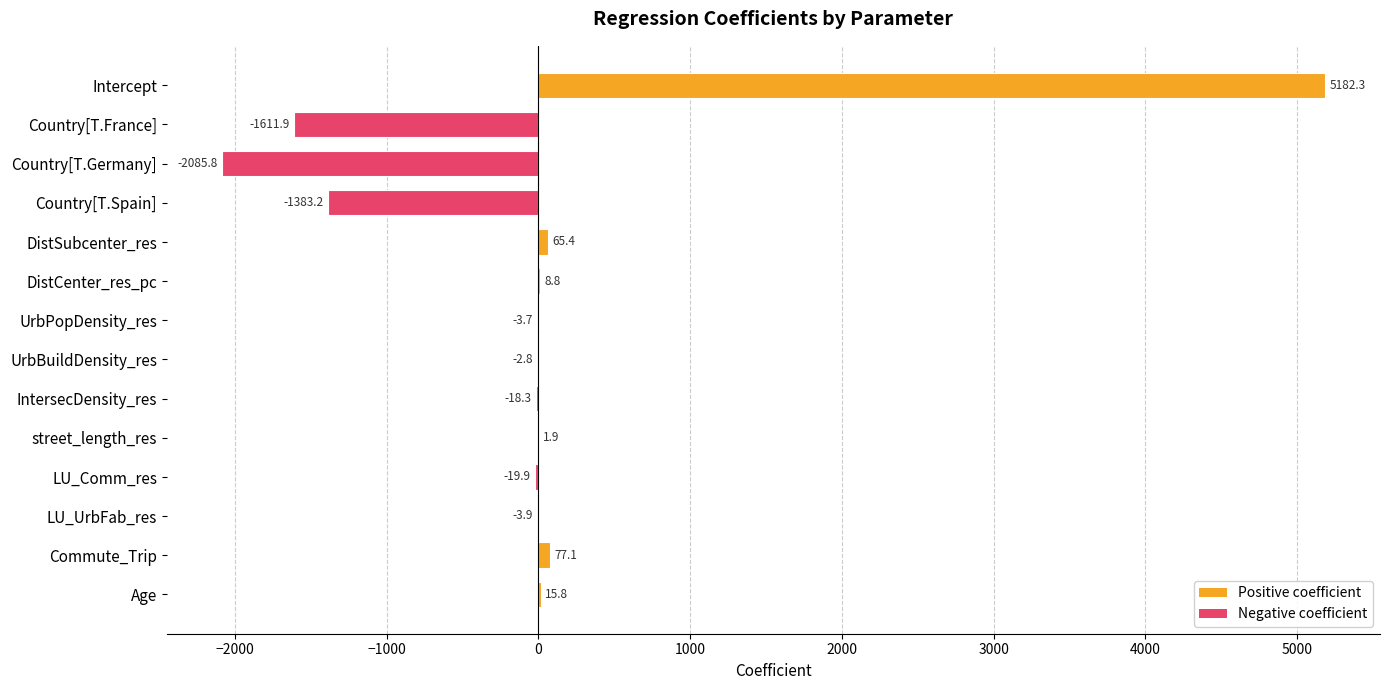

The chart shows a value of 9289.0 at Intercept. True or false?

False